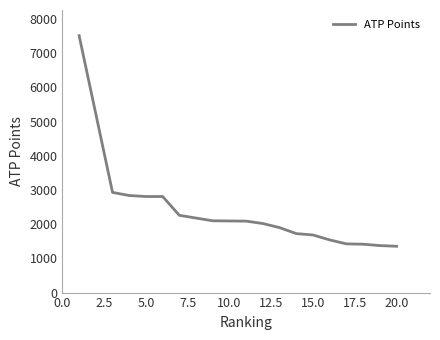

What is the sum of all values?

49295